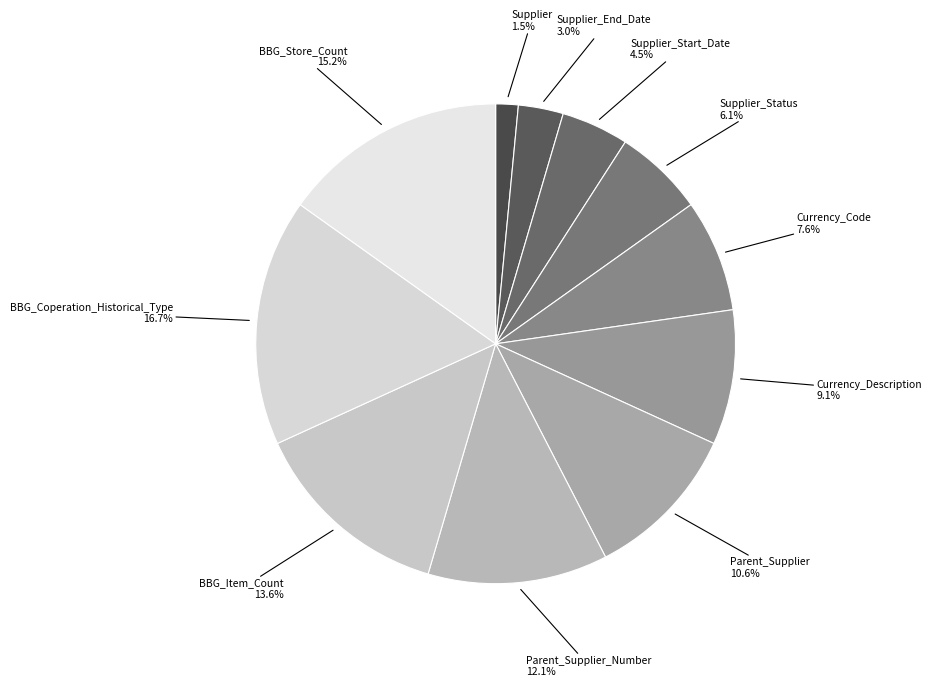

Which slice is the smallest?

Supplier